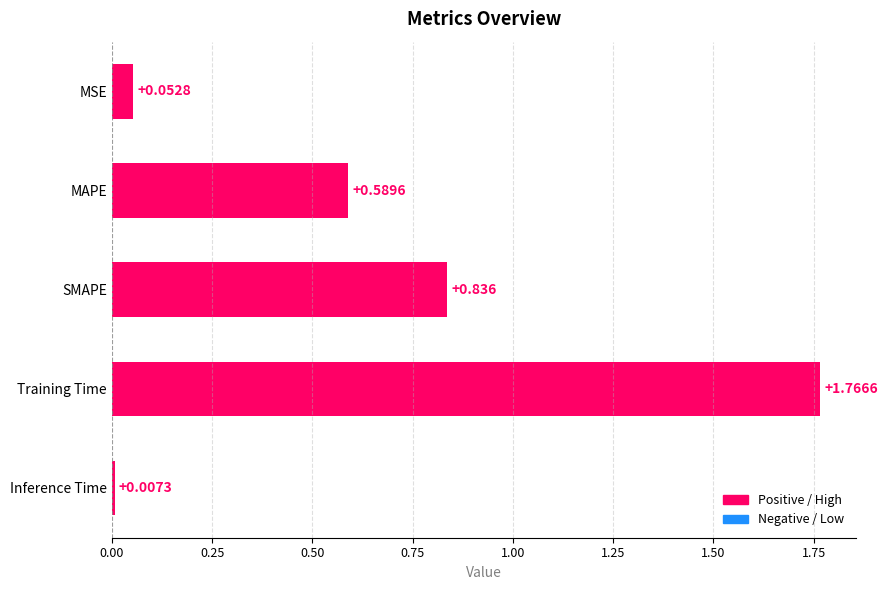

What is the label of the 4th bar from the bottom?

MAPE